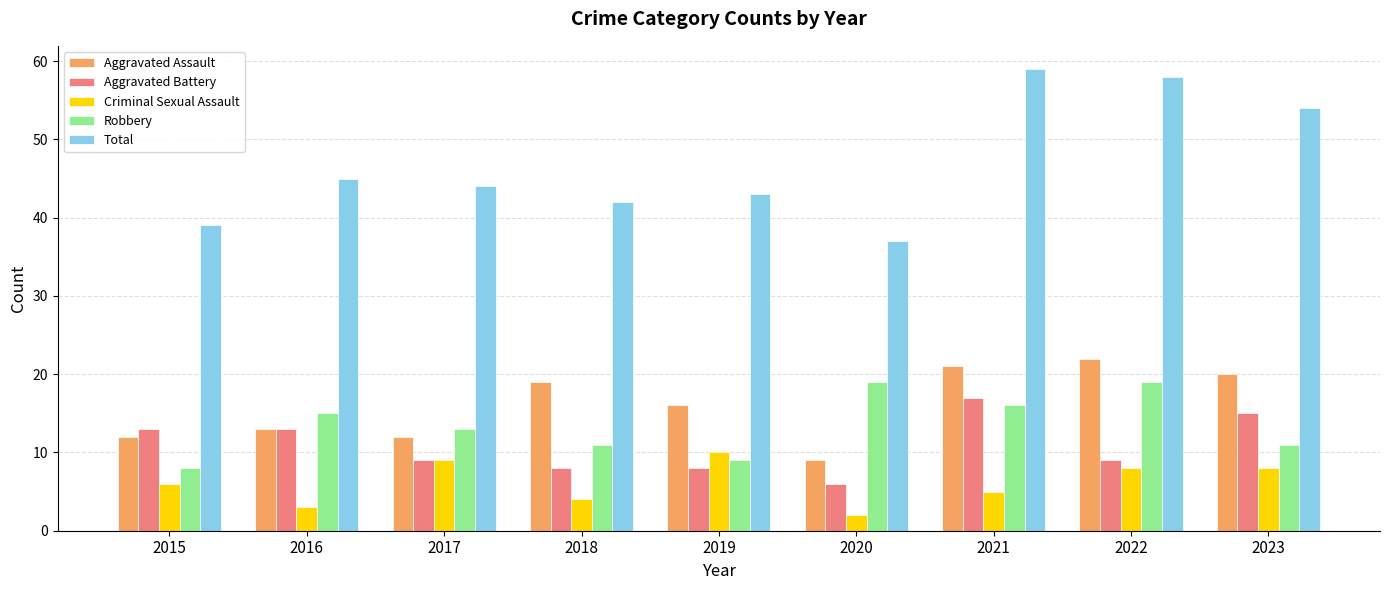

What is the sum of the Aggravated Battery values at 2022 and 2017?

18